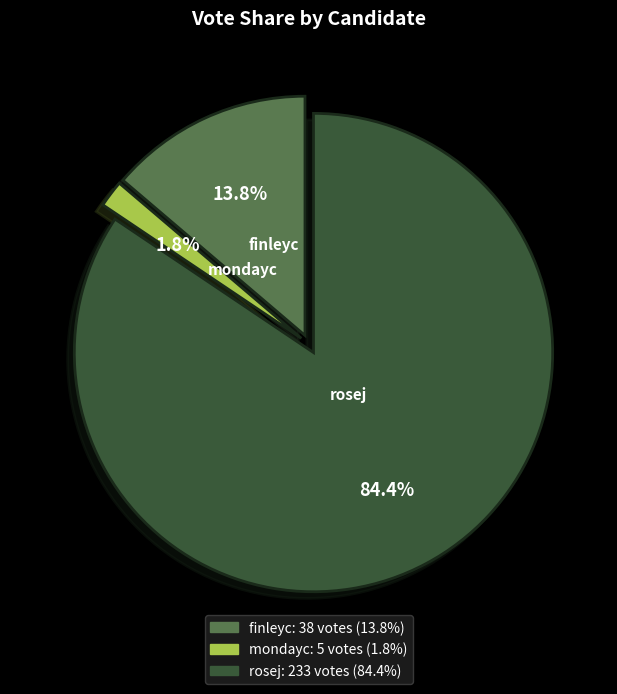

To the nearest percent, what is the average slice percentage?

33%